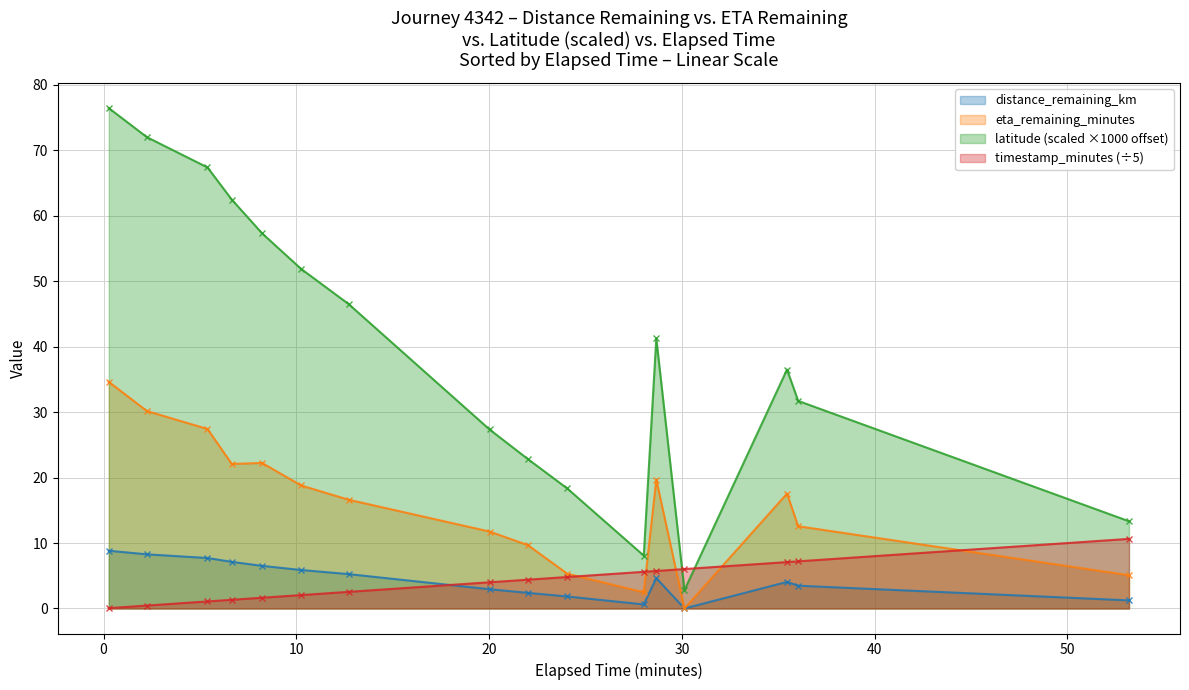

True or false: latitude_scaled and timestamp_minutes cross at least once.

True